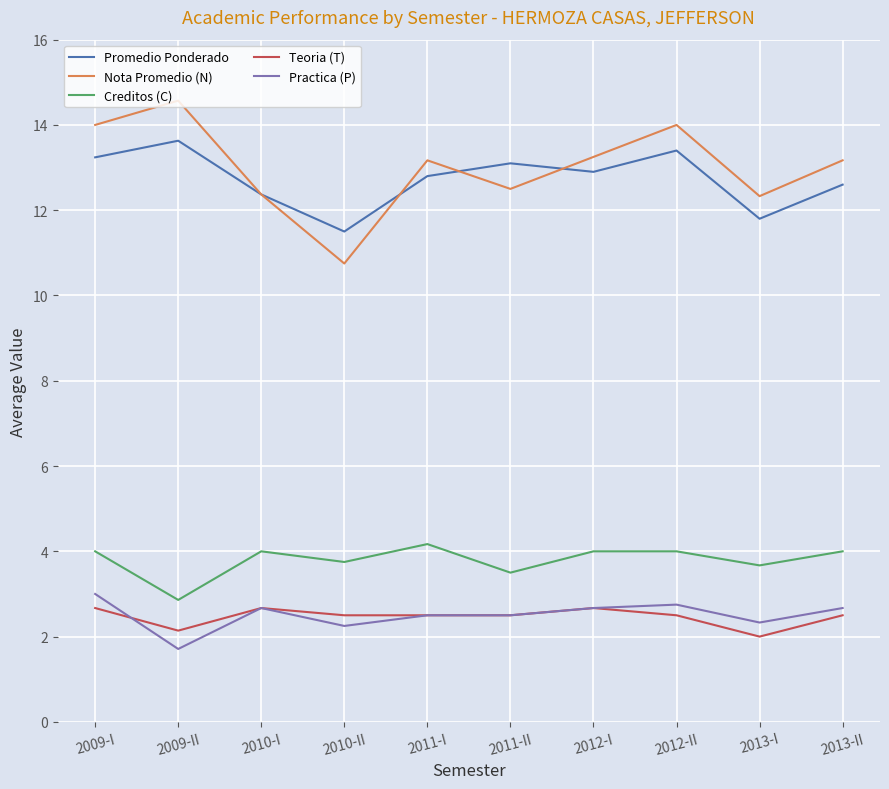

Which series has the largest total across all categories?

Nota Promedio (N)